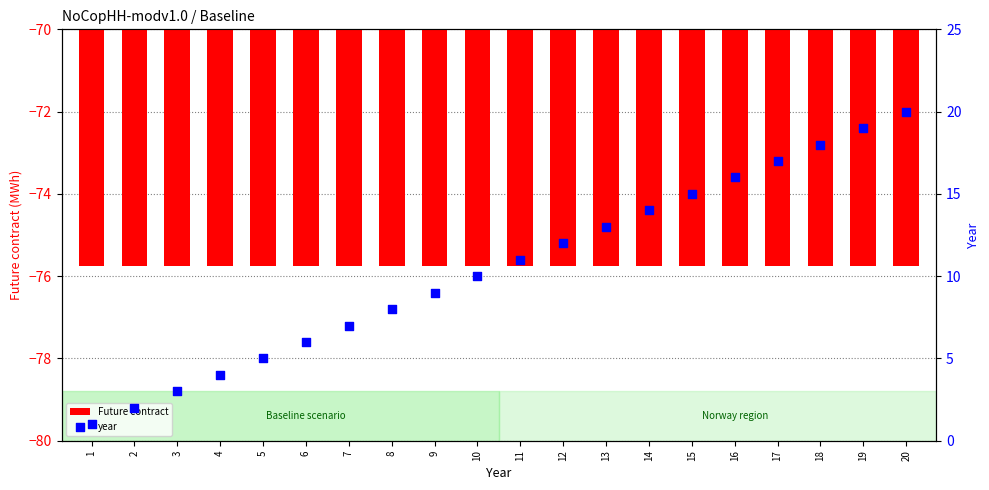

Which series reaches the minimum Y coordinate?

Future contract